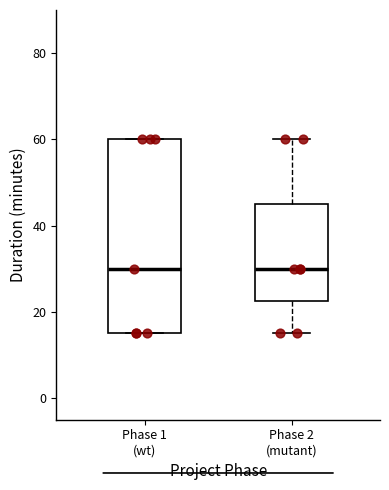

Where is the lower edge of the box for Phase 1 (wt) on the y-axis? The values are not printed on the chart, so give them approximately, as read against the axis.

16